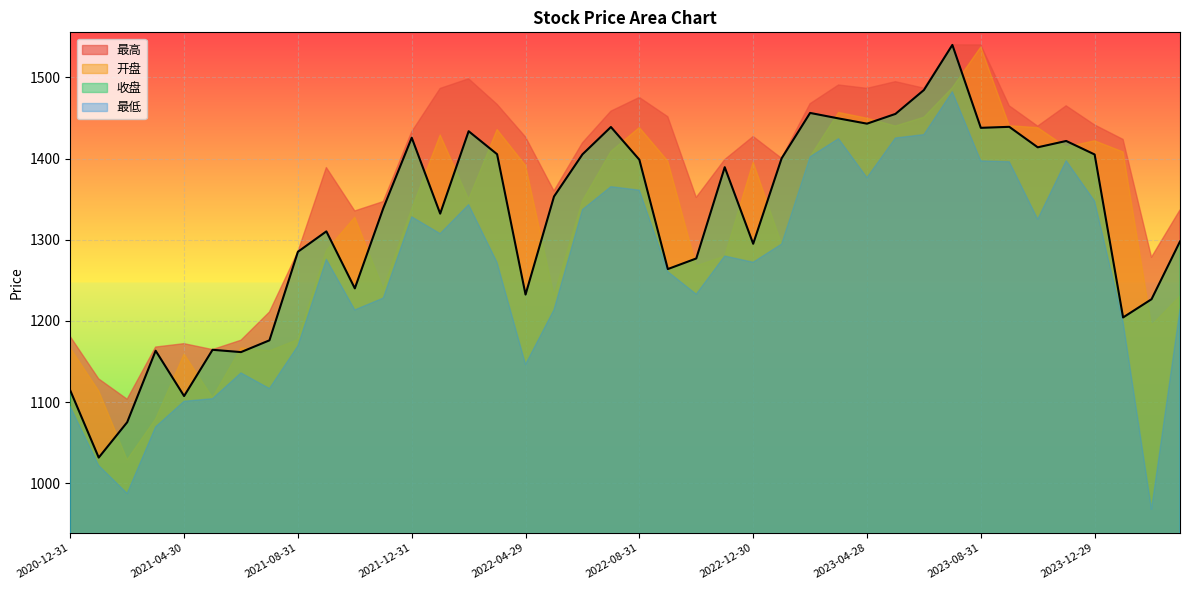

Does the chart display data point markers on the line(s)?

No